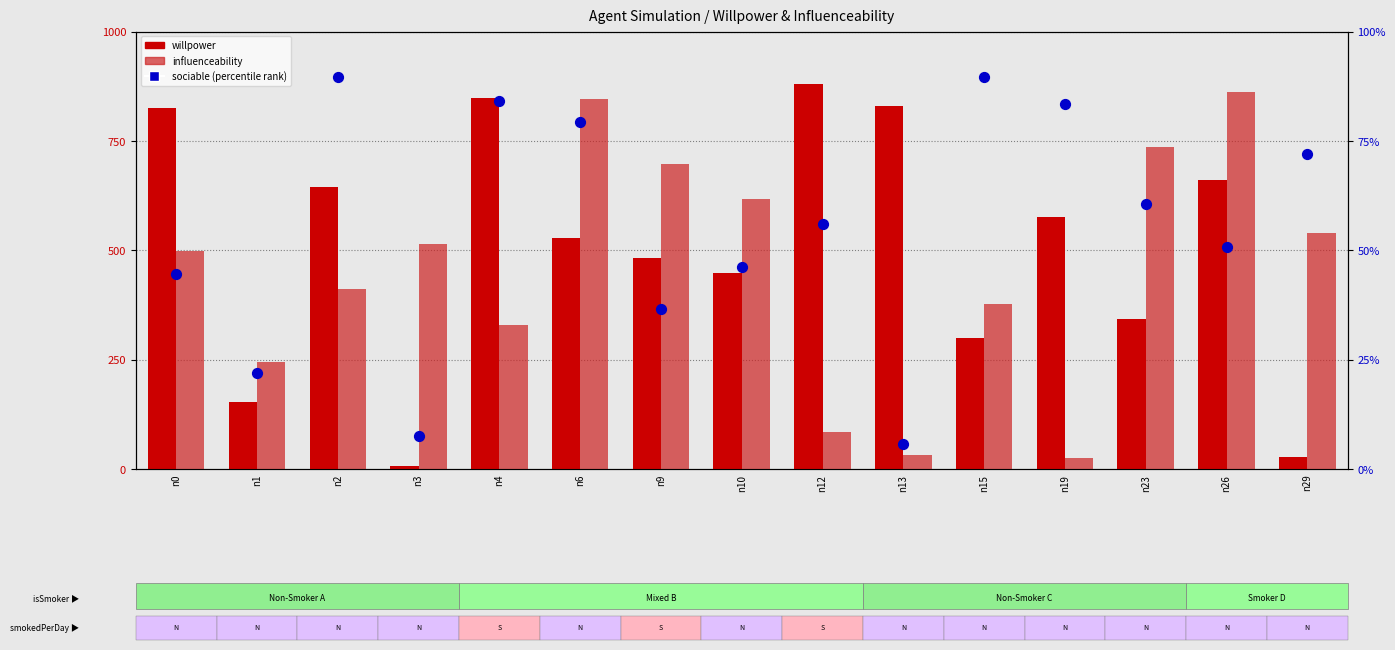

Is the value of willpower at n9 greater than the value of influenceability at n4?

Yes